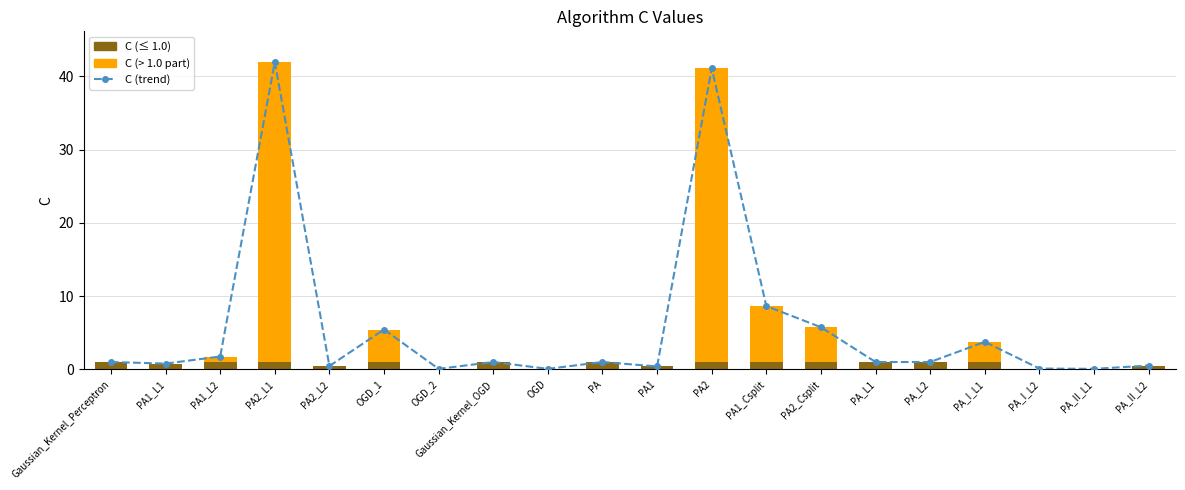

Is the value of C (above 1.0) at PA1 greater than the value of C (trend) at PA?

No